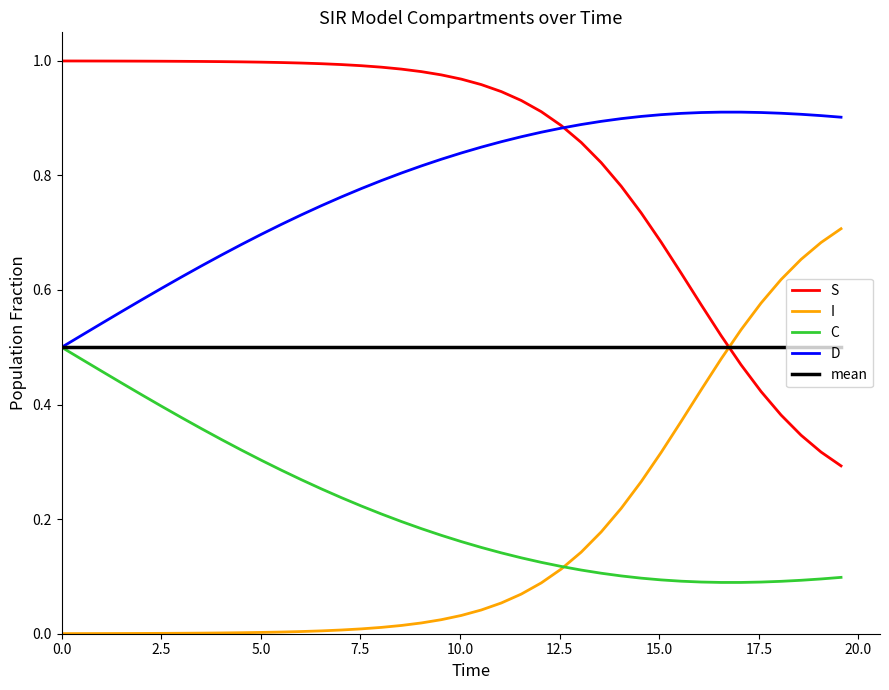

True or false: I and D cross at least once.

False